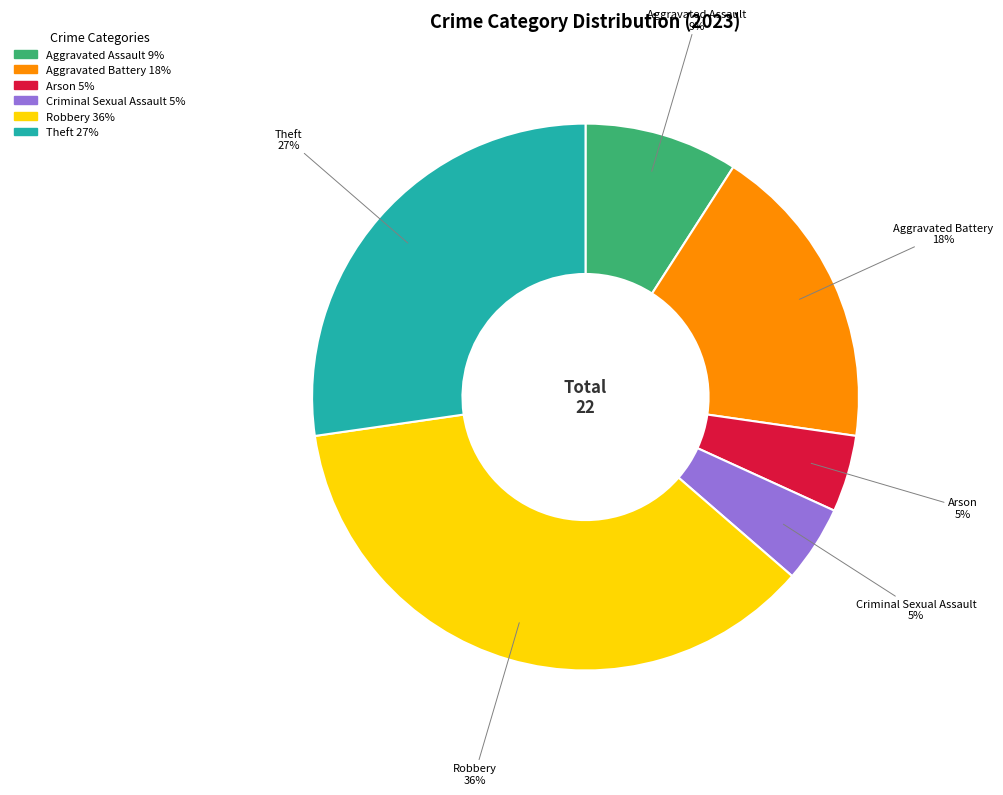

Is the sum of Aggravated Assault and Theft greater than half?

No